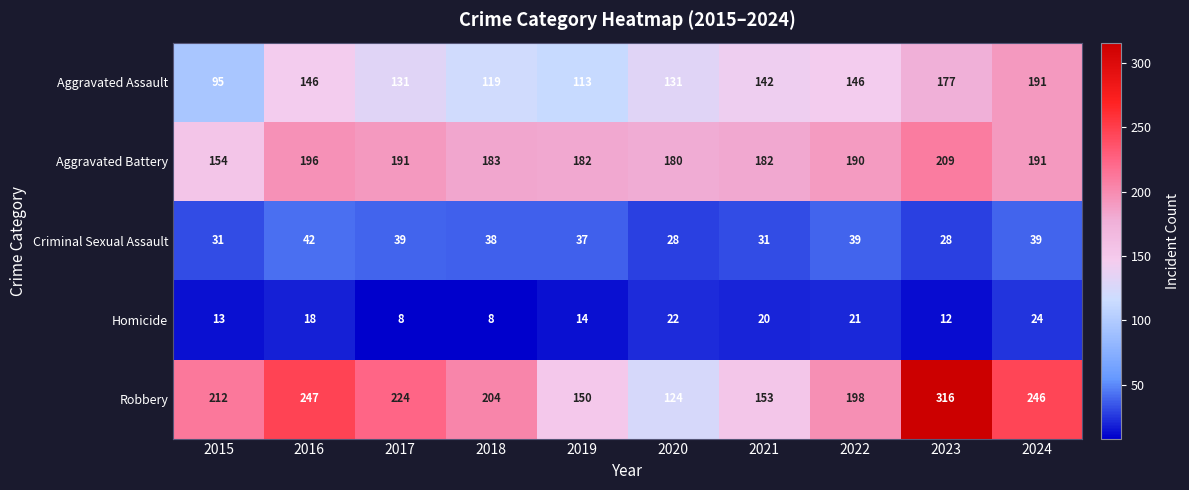

Which series has the largest range (max minus min)?

Robbery